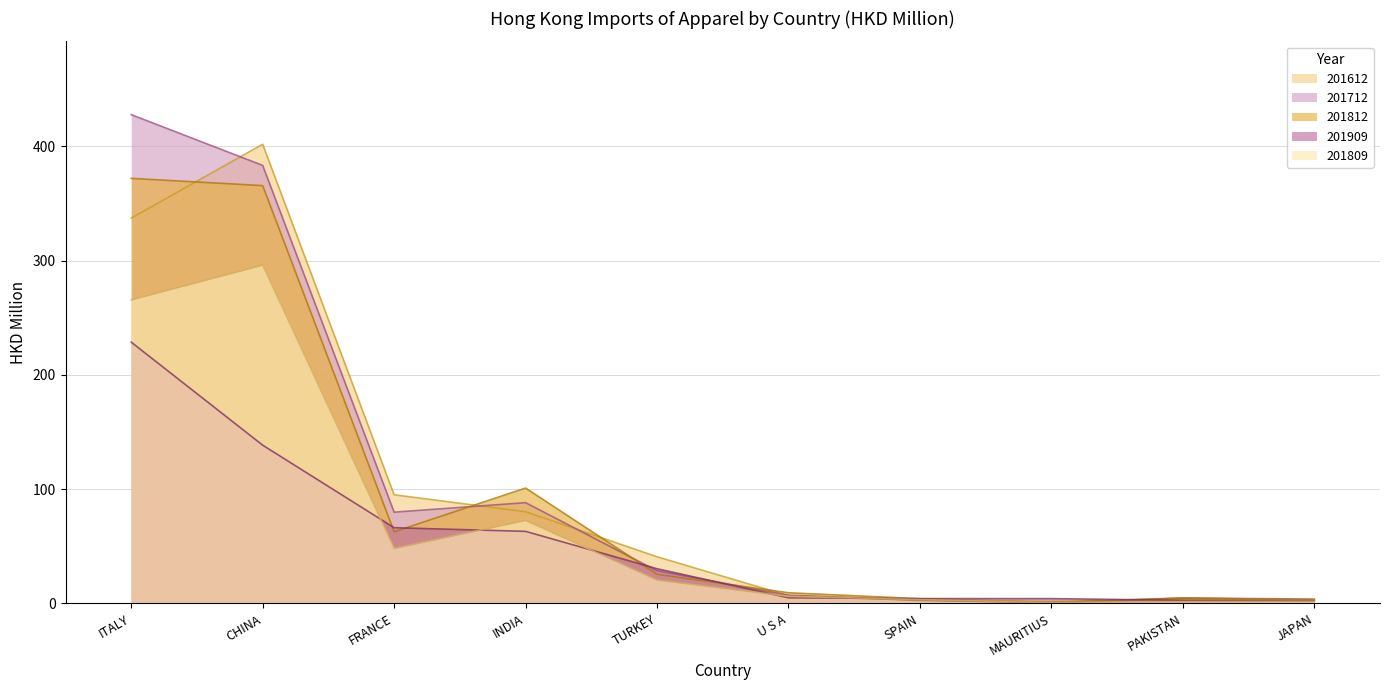

Reading right to left, what are all the values shown in this chart?

201612: JAPAN=2.4	PAKISTAN=3.8	MAURITIUS=1.7	SPAIN=2.6	U S A=6.8	TURKEY=40.8	INDIA=80.2	FRANCE=95.0	CHINA=401.7	ITALY=337.1
201712: JAPAN=3.8	PAKISTAN=4.8	MAURITIUS=0.6	SPAIN=2.9	U S A=7.2	TURKEY=28.6	INDIA=88.2	FRANCE=79.8	CHINA=383.2	ITALY=427.6
201812: JAPAN=3.1	PAKISTAN=4.8	MAURITIUS=1.0	SPAIN=4.1	U S A=9.3	TURKEY=25.5	INDIA=100.9	FRANCE=62.7	CHINA=365.5	ITALY=371.9
201909: JAPAN=2.0	PAKISTAN=2.7	MAURITIUS=4.2	SPAIN=4.2	U S A=4.9	TURKEY=30.4	INDIA=63.1	FRANCE=66.3	CHINA=138.5	ITALY=228.6
201809: JAPAN=1.8	PAKISTAN=1.6	MAURITIUS=0.8	SPAIN=3.4	U S A=6.3	TURKEY=20.5	INDIA=72.7	FRANCE=48.2	CHINA=296.0	ITALY=265.6